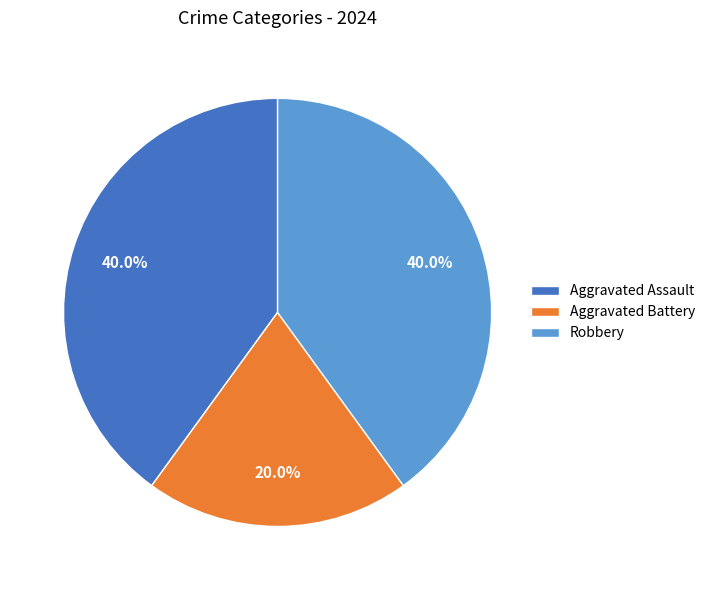

Does Aggravated Battery account for over 50% of the chart?

No